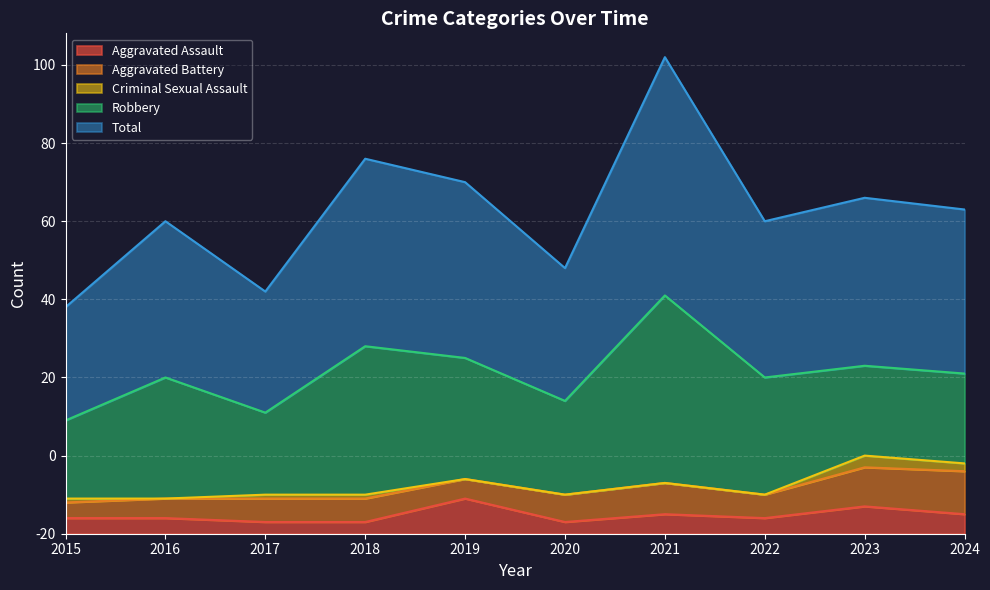

True or false: Criminal Sexual Assault and Total cross at least once.

False